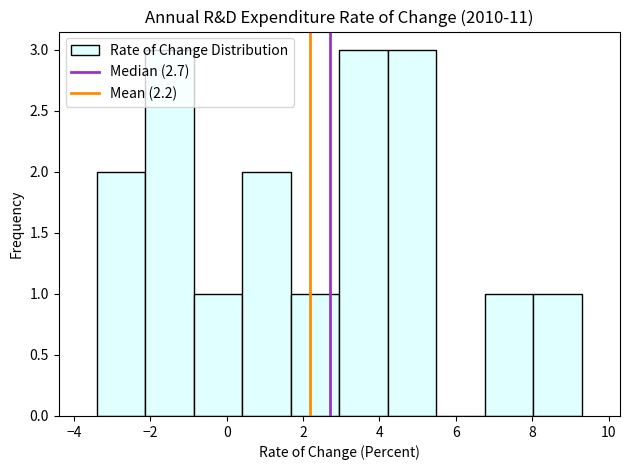

Reading left to right, transcribe this chart: for each bar, give the range it covers on the x-axis and its height. Neither the bar edges nor the heights are printed on the chart, so give them approximately, as read against the axes.

-3.4 to -2.2: 2
-2.2 to -0.8: 3
-0.8 to 0.4: 1
0.4 to 1.6: 2
1.6 to 3.0: 1
3.0 to 4.2: 3
4.2 to 5.4: 3
5.4 to 6.8: 0
6.8 to 8.0: 1
8.0 to 9.4: 1